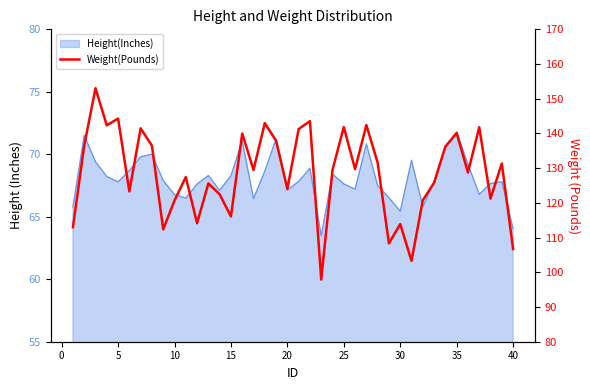

How many points are higher than both their immediate neighbors (excluding endpoints)?

14